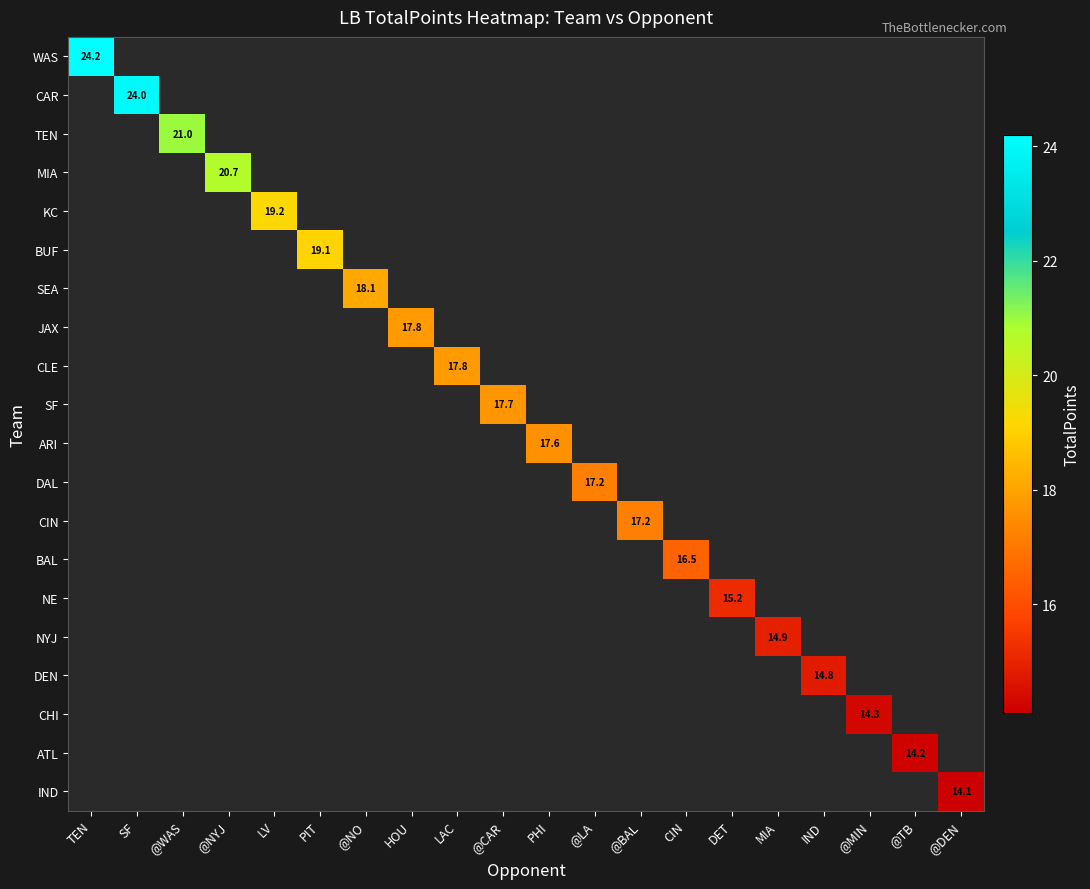

Where does the ARI series first go above 17?

PHI